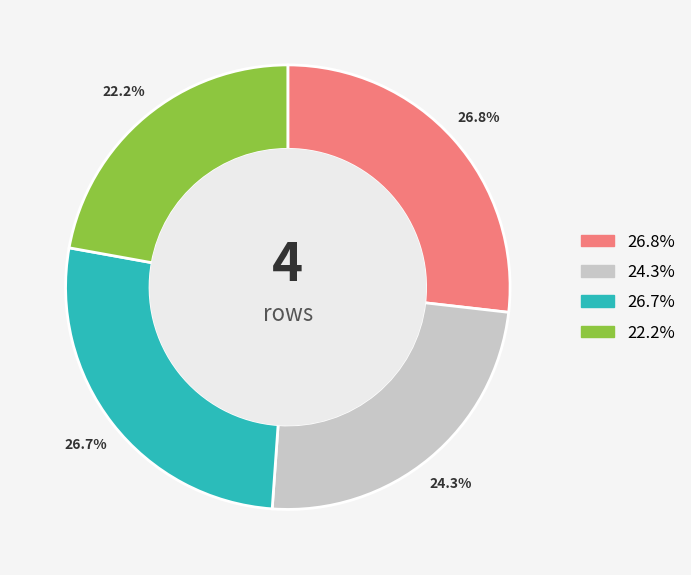

Does any single category account for the majority?

No